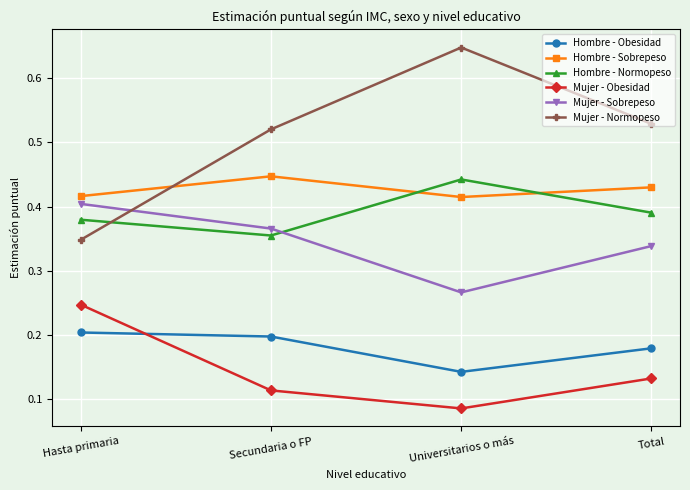

What is the sum of the Hombre - Sobrepeso values at Universitarios o más and Secundaria o FP?

0.9